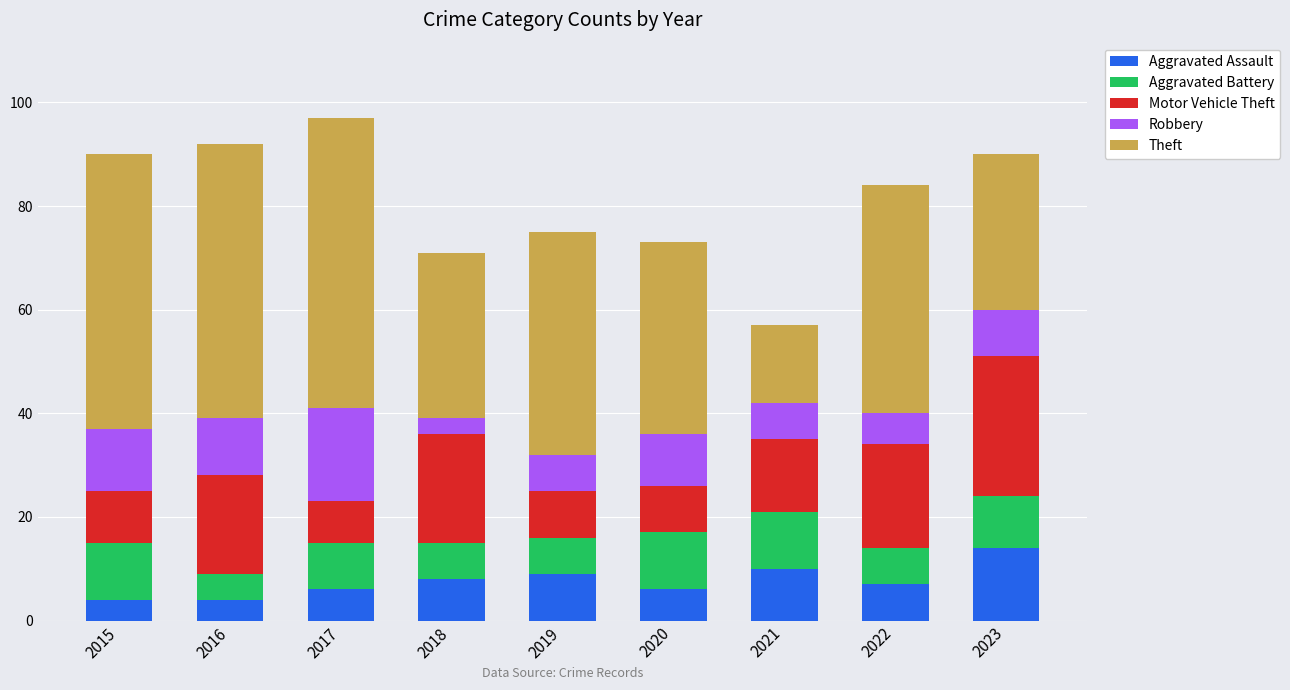

What is the difference between the second highest and second lowest values in the Aggravated Assault series?

6